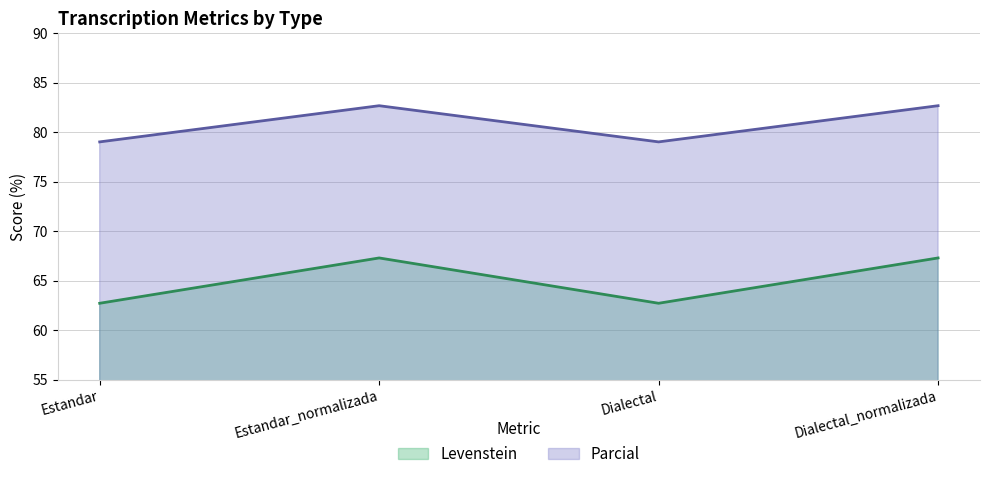

Which series has the largest total across all categories?

Parcial